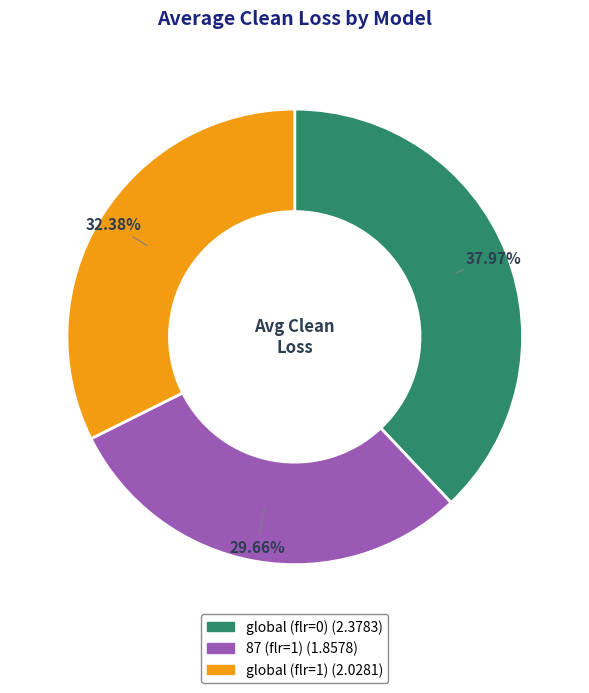

How many segments does this pie chart have?

3